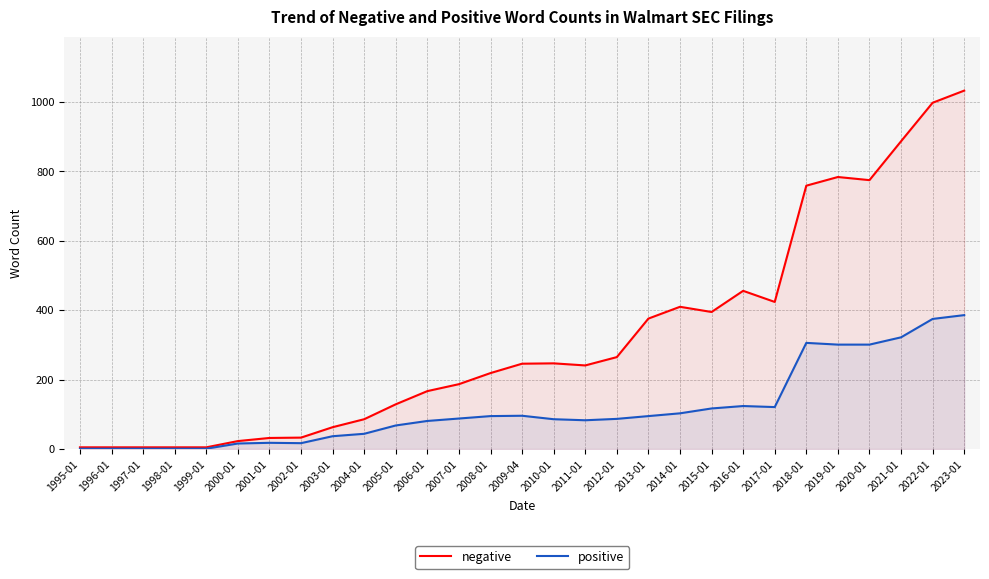

Which label corresponds to the smallest value in the chart?

1995-01